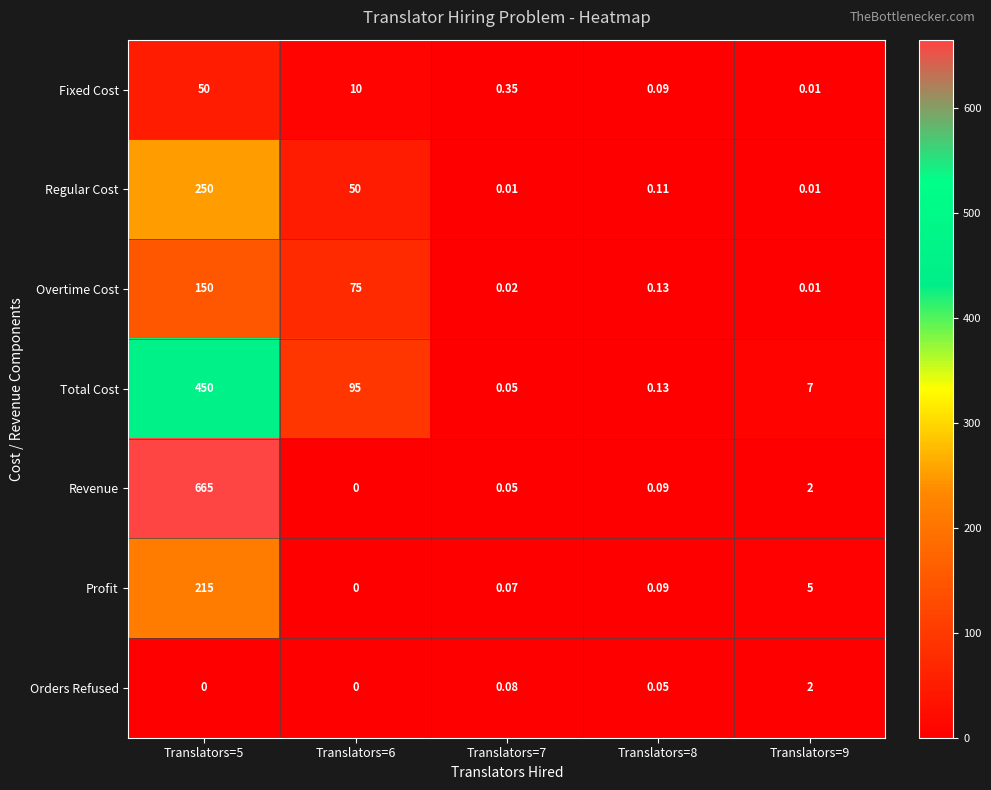

At which category is the sum across all series the highest?

Translators=5